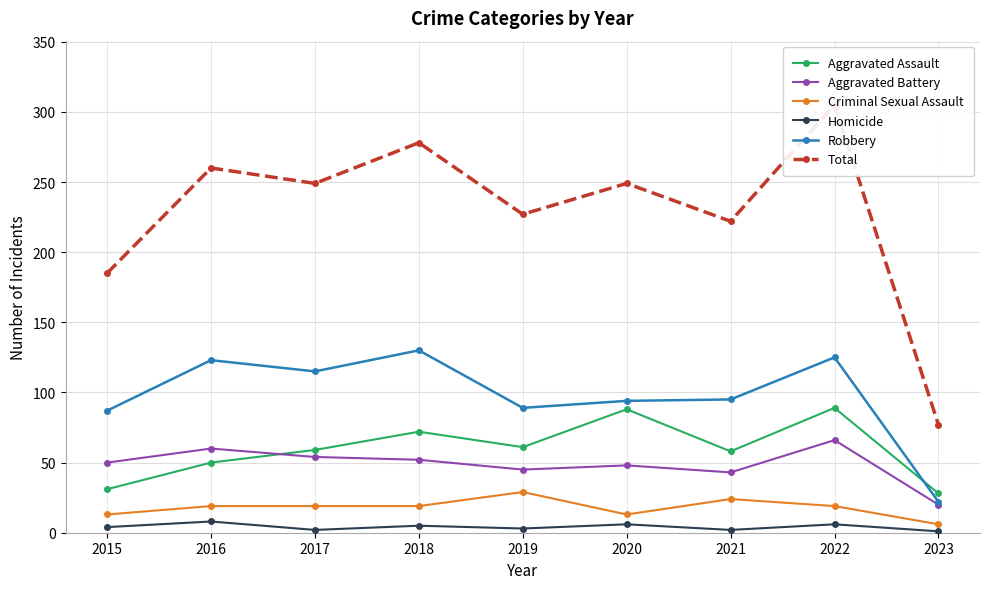

Reading left to right, transcribe all the data shown in this chart.

Aggravated Assault: 2015=31	2016=50	2017=59	2018=72	2019=61	2020=88	2021=58	2022=89	2023=28
Aggravated Battery: 2015=50	2016=60	2017=54	2018=52	2019=45	2020=48	2021=43	2022=66	2023=20
Criminal Sexual Assault: 2015=13	2016=19	2017=19	2018=19	2019=29	2020=13	2021=24	2022=19	2023=6
Homicide: 2015=4	2016=8	2017=2	2018=5	2019=3	2020=6	2021=2	2022=6	2023=1
Robbery: 2015=87	2016=123	2017=115	2018=130	2019=89	2020=94	2021=95	2022=125	2023=22
Total: 2015=185	2016=260	2017=249	2018=278	2019=227	2020=249	2021=222	2022=305	2023=77